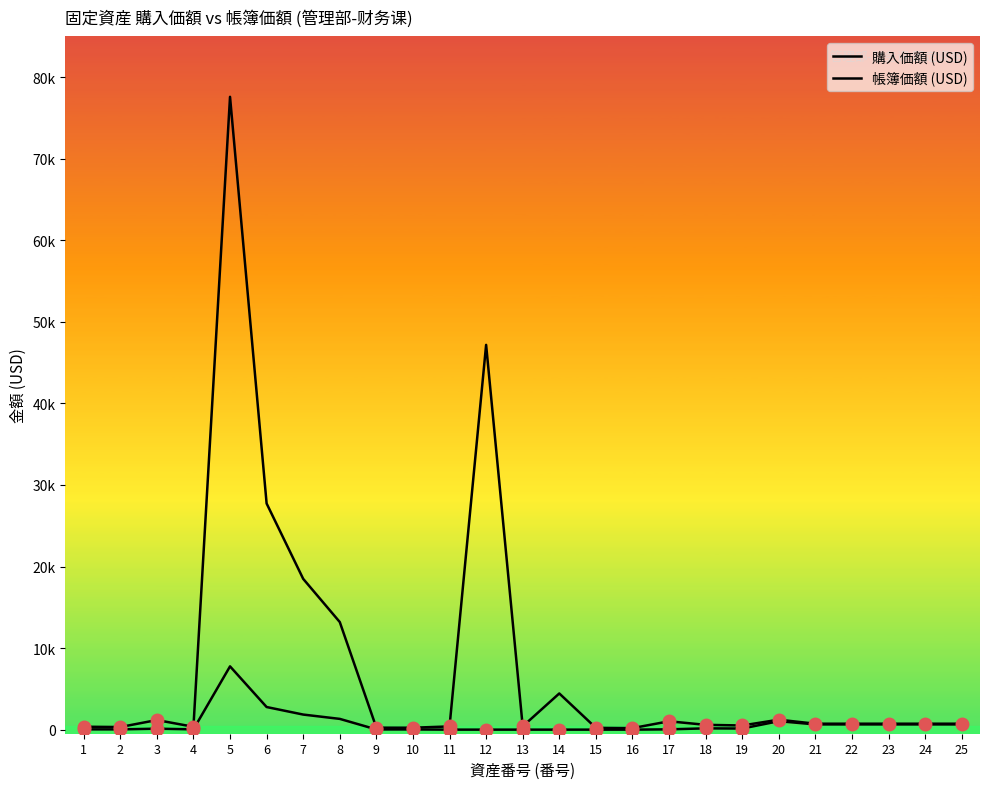

True or false: 購入価額 (USD) and 帳簿価額 (USD) cross at least once.

False